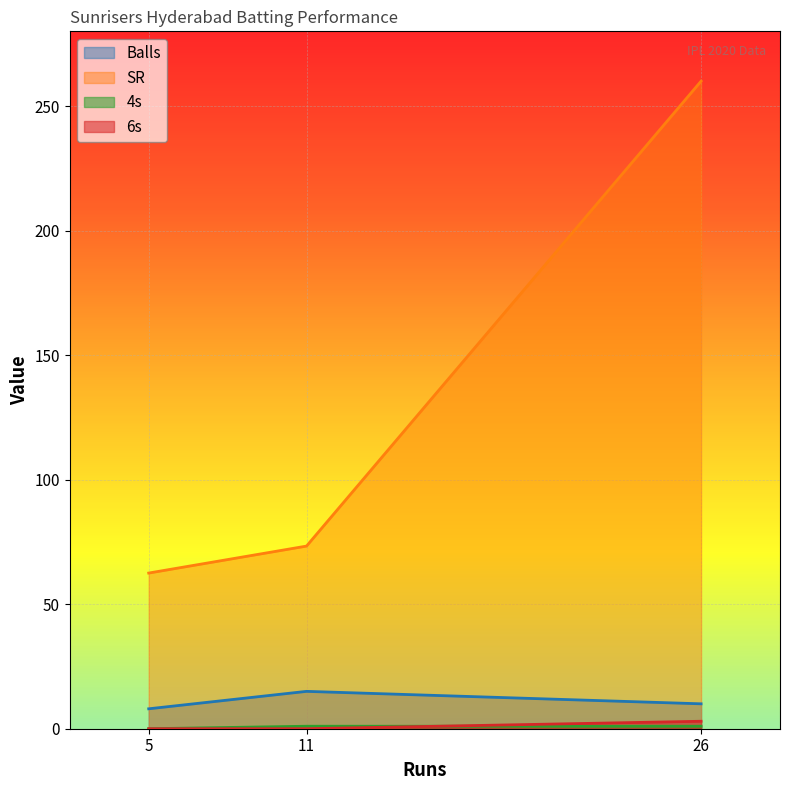

What is the greatest value displayed?

260.0